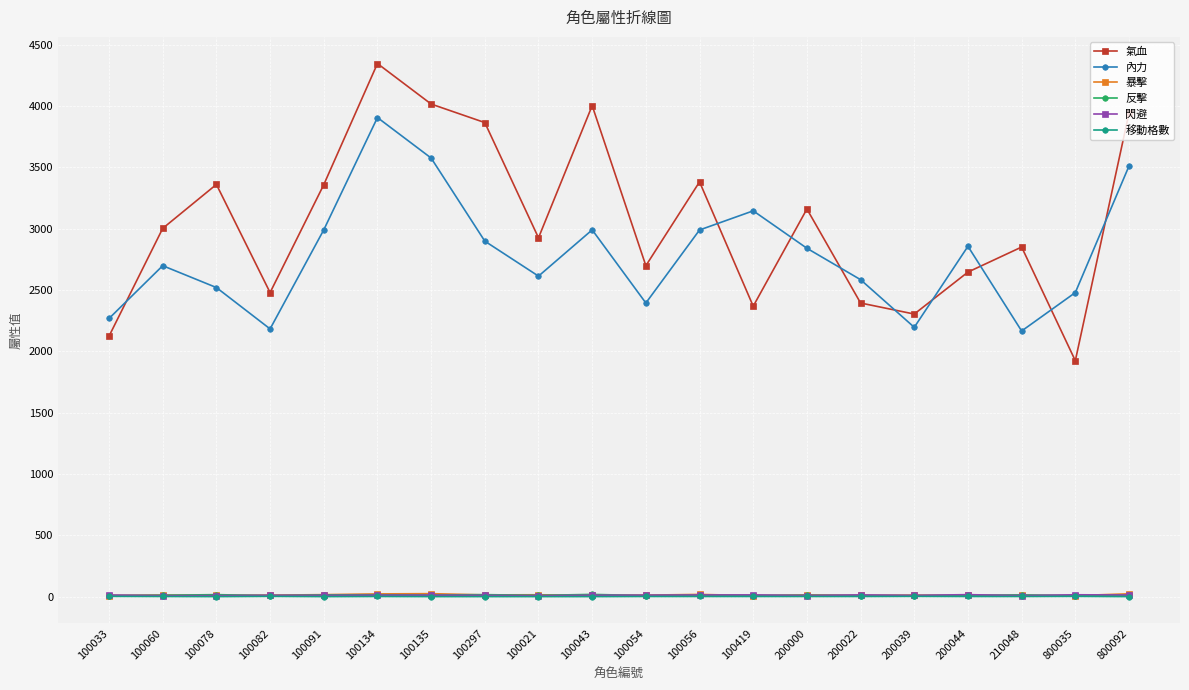

Which series has the widest spread of values?

氣血